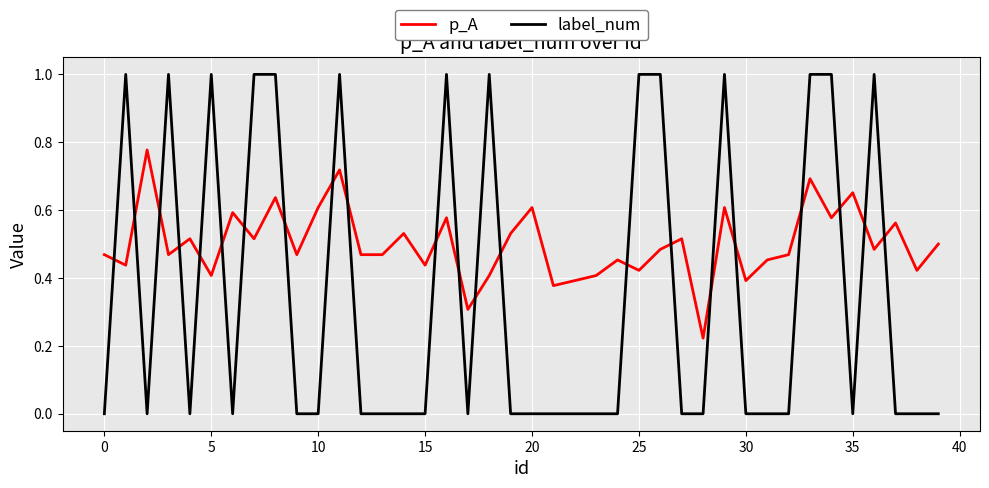

At how many categories does at least one series exceed 0?

40